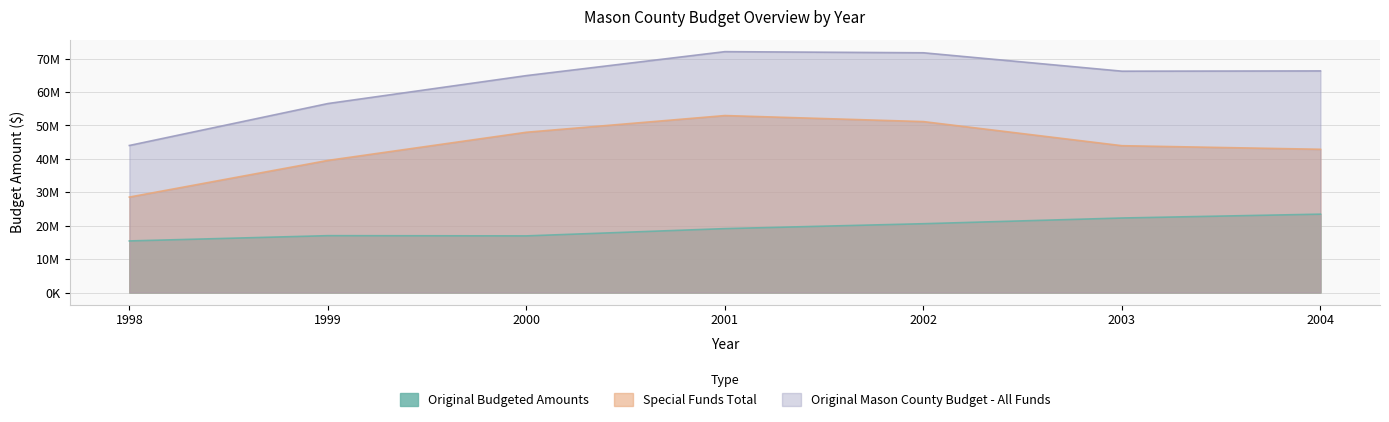

True or false: Original Mason County Budget - All Funds and Special Funds Total intersect in this chart.

False